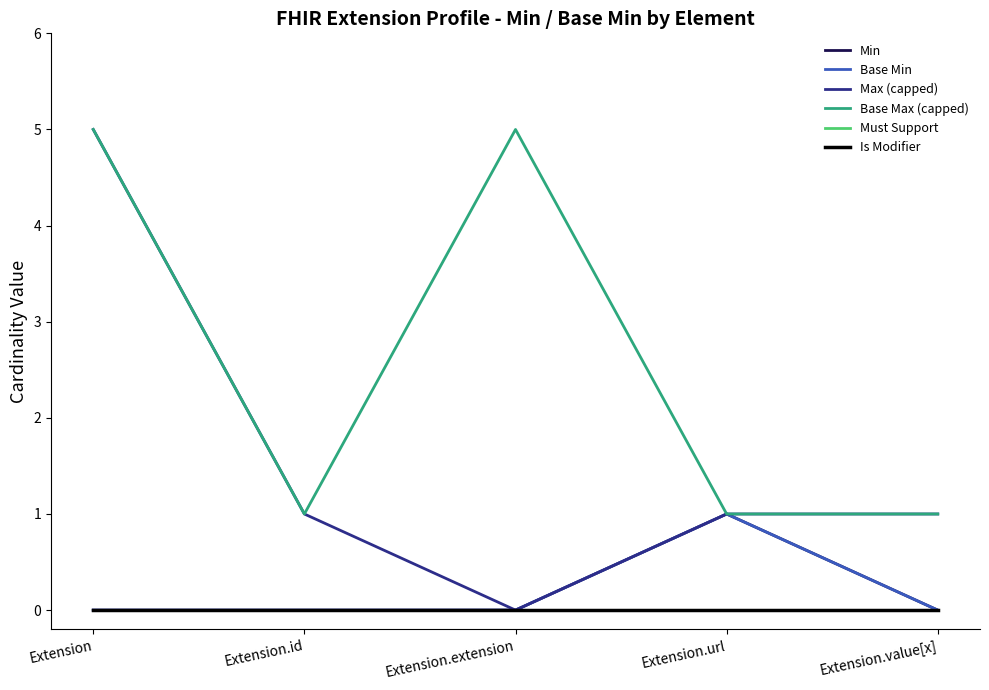

At Extension, list the series in order from smallest to largest.

Min, Base Min, Must Support, Is Modifier, Max (capped), Base Max (capped)